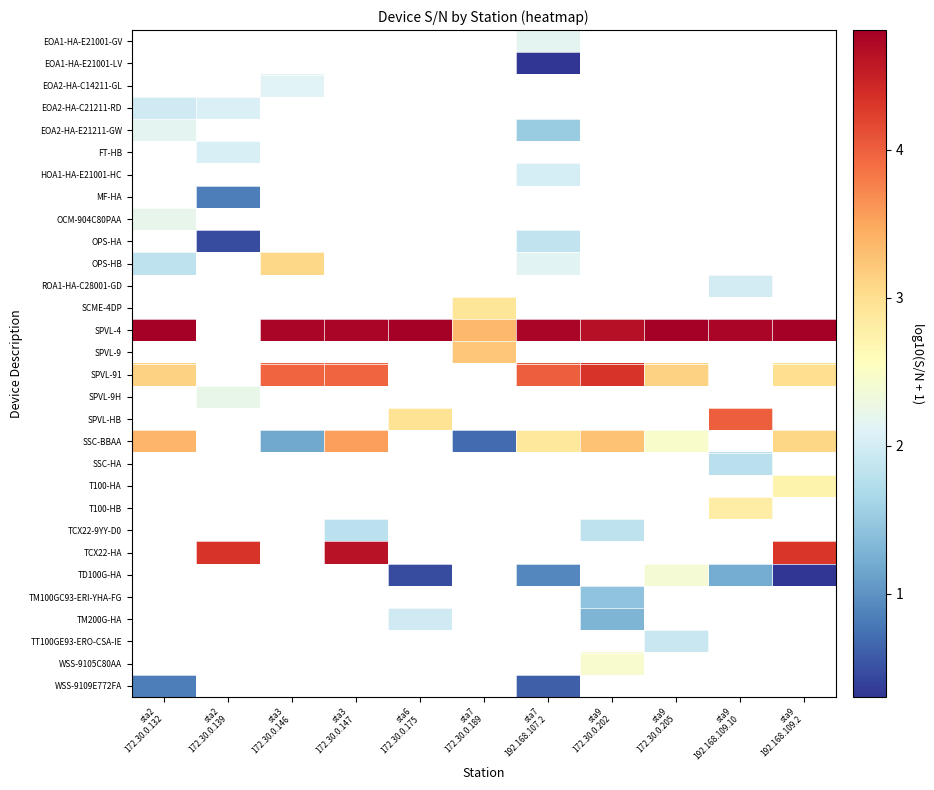

What is the greatest value displayed?

4.8